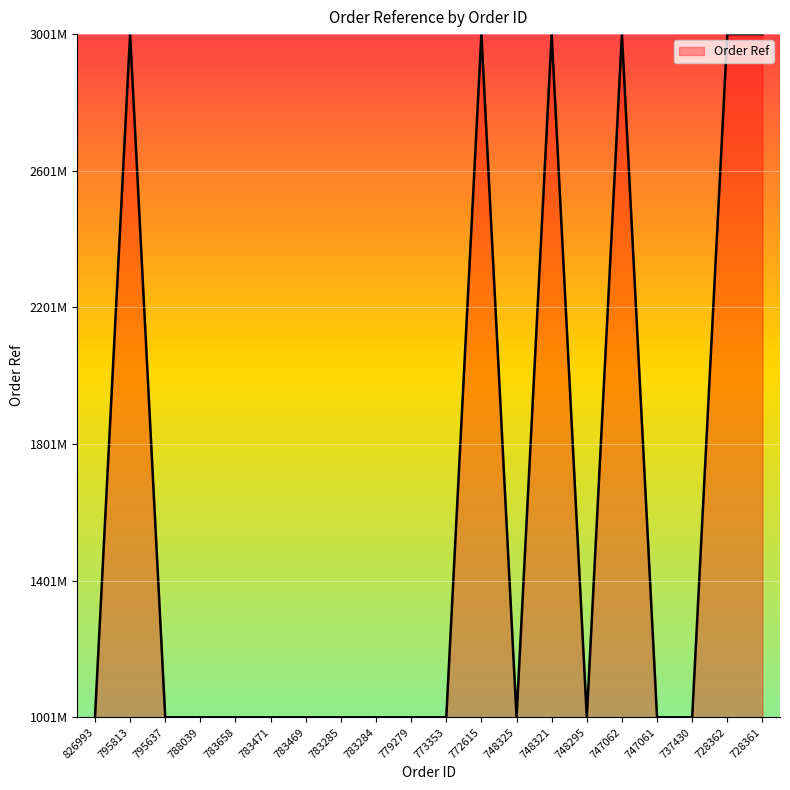

How many points are lower than both their immediate neighbors (excluding endpoints)?

5